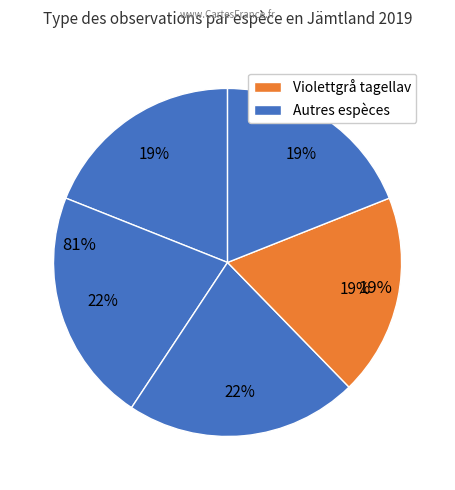

What is the smallest slice in the pie chart?

Violettgrå tagellav